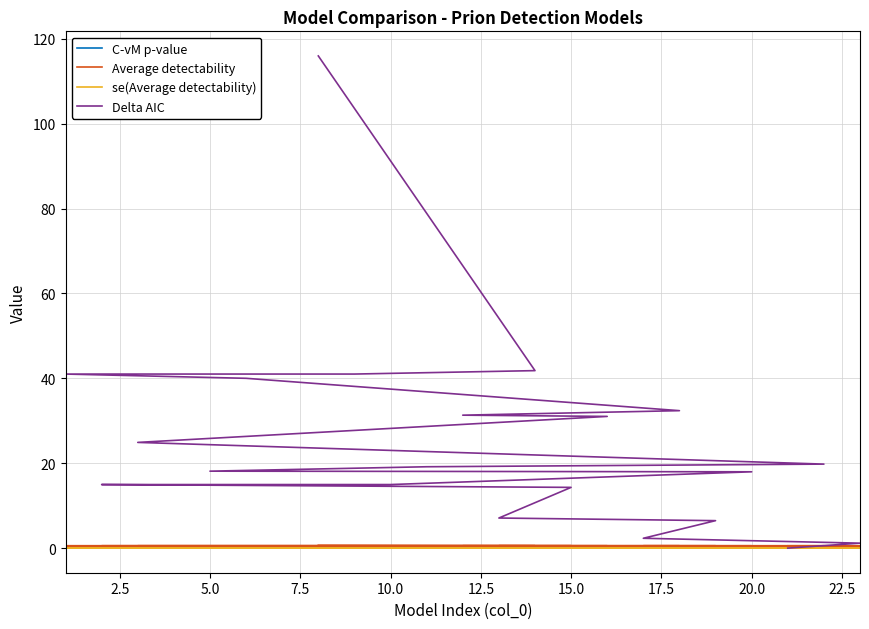

List the series in order of their peak value, lowest first.

se(Average detectability), C-vM p-value, Average detectability, Delta AIC